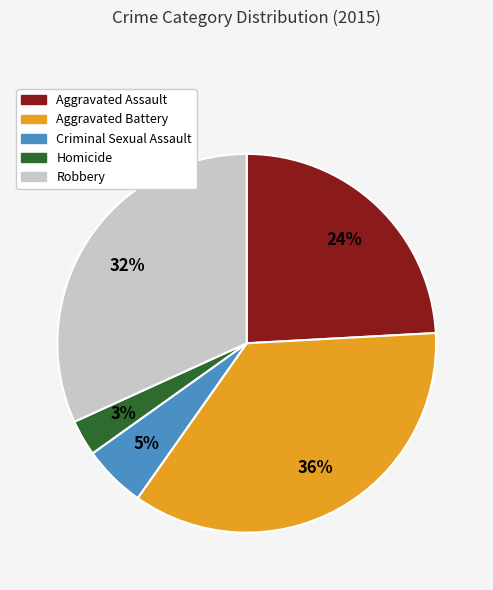

How many slices are in this pie chart?

5